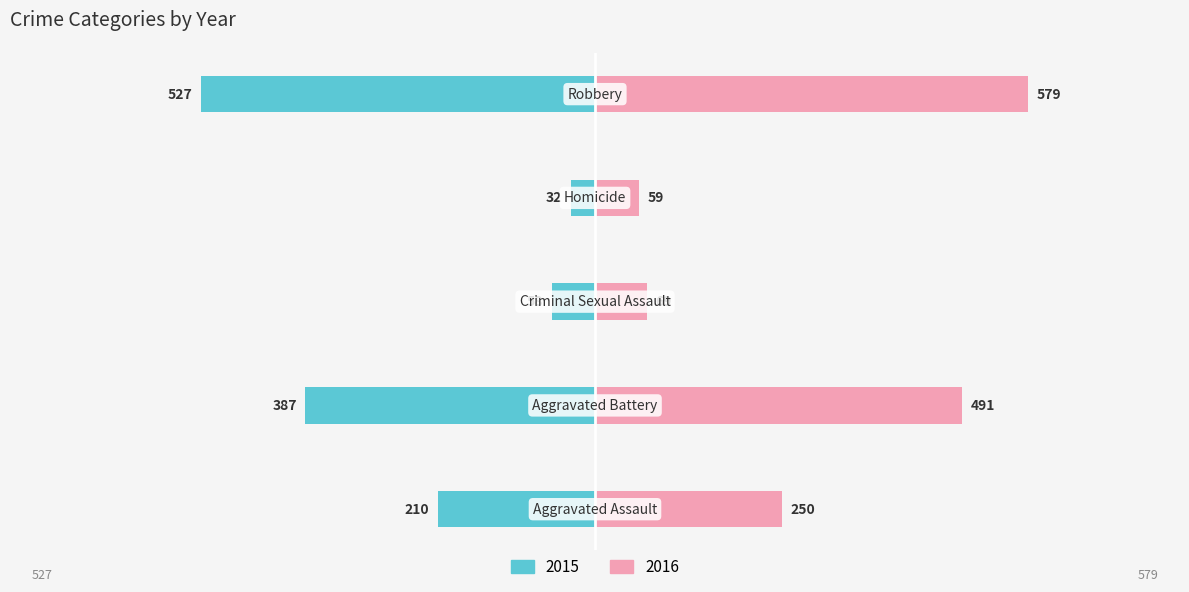

What is the sum of the Robbery values at Homicide and Robbery?

949